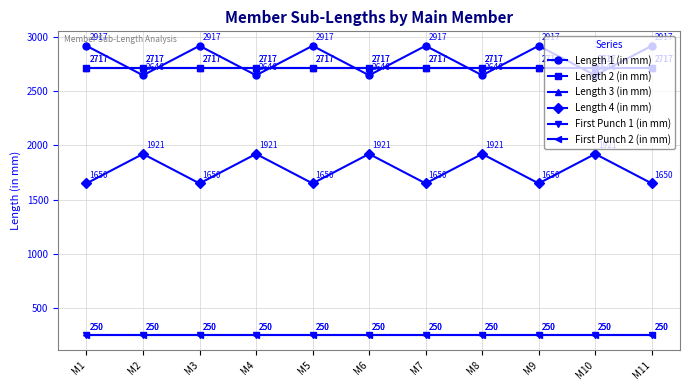

What is the maximum value for Length 4 (in mm)?

1921.2